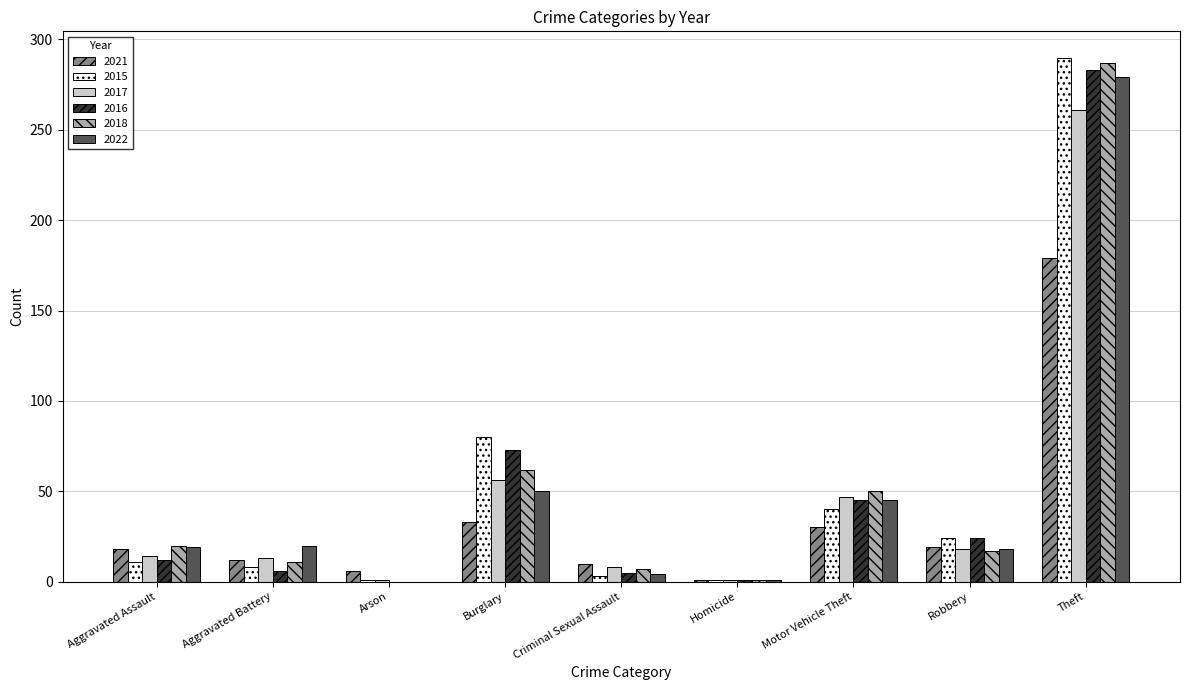

The 2016 series shows 61 at Motor Vehicle Theft. True or false?

False